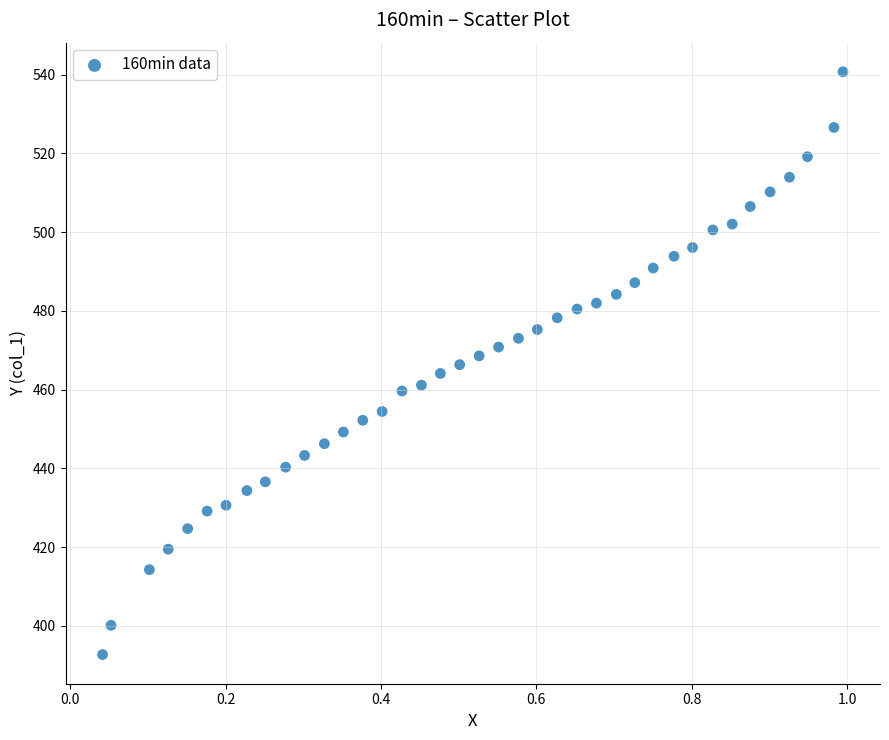

What is the range of Y values (max minus min)?

148.0